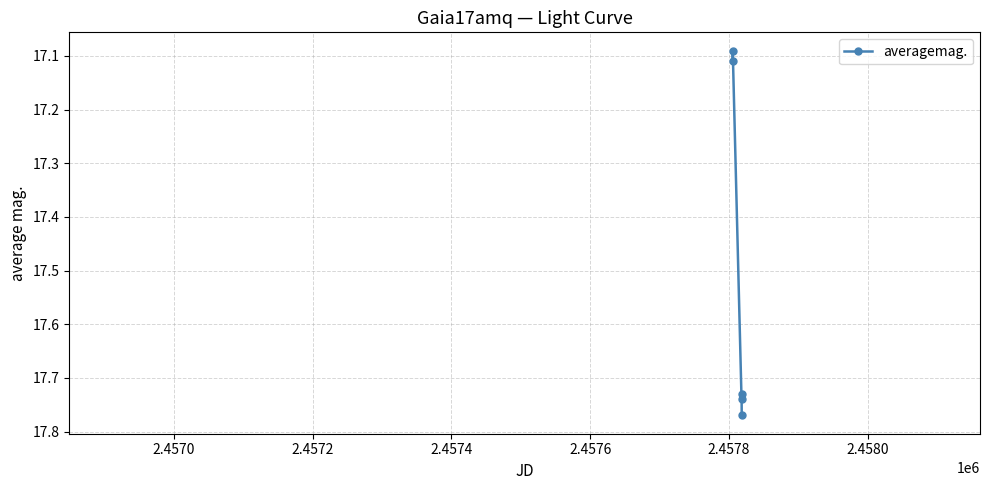

What is the sum of all values?

87.4